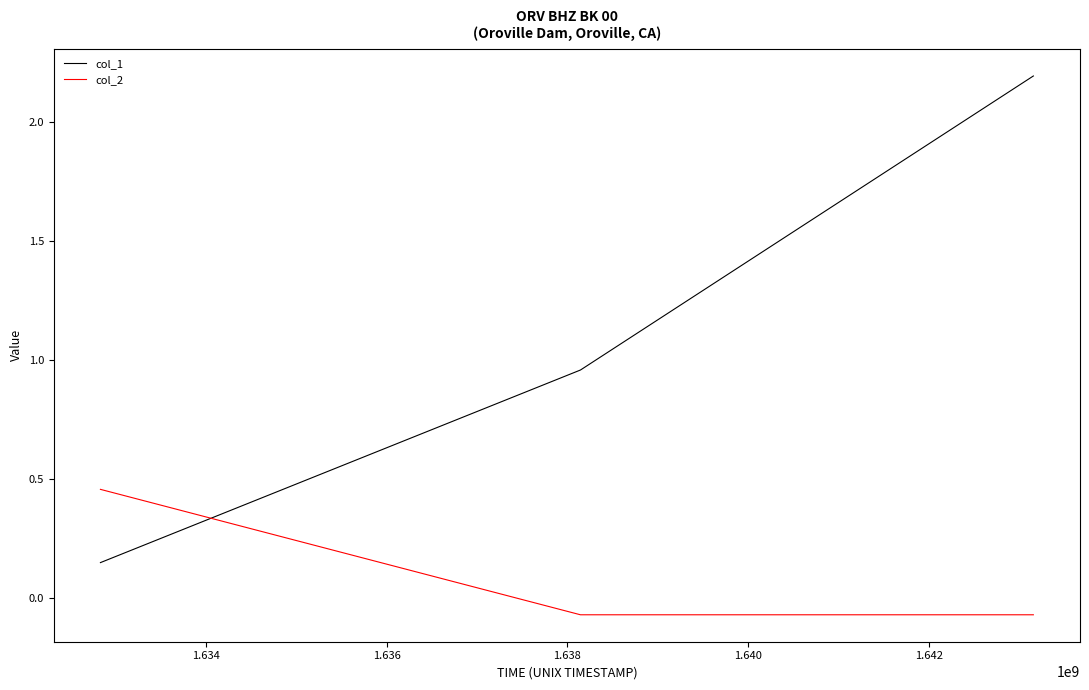

Rank the series by their maximum value, from lowest to highest.

col_2, col_1